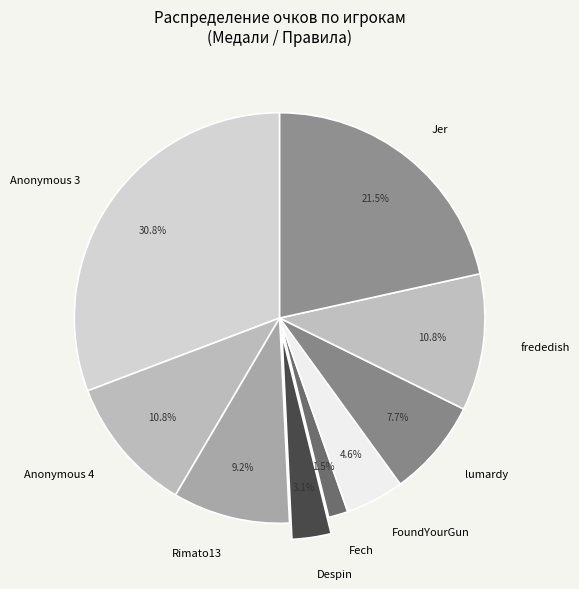

What is the largest slice in the pie chart?

Anonymous 3